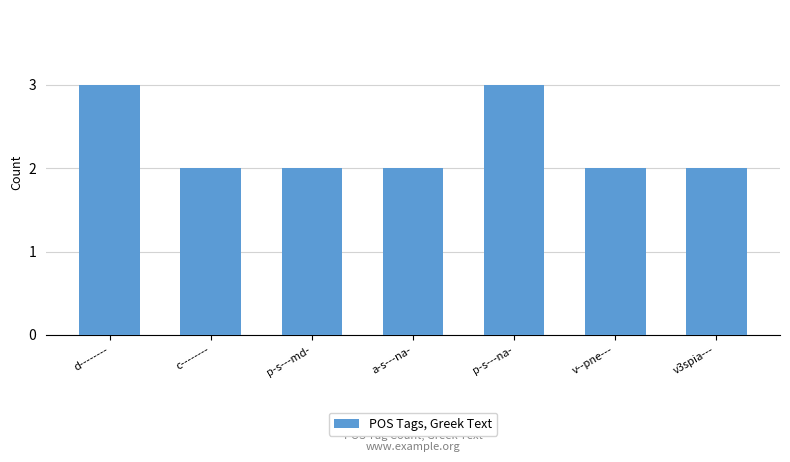

Is it true that the value at v--pne--- is 2?

True